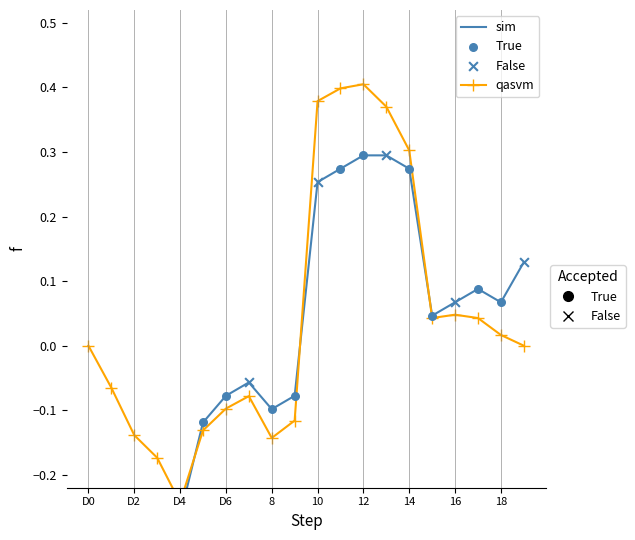

What is the change in value from 4 to 11?

+0.5